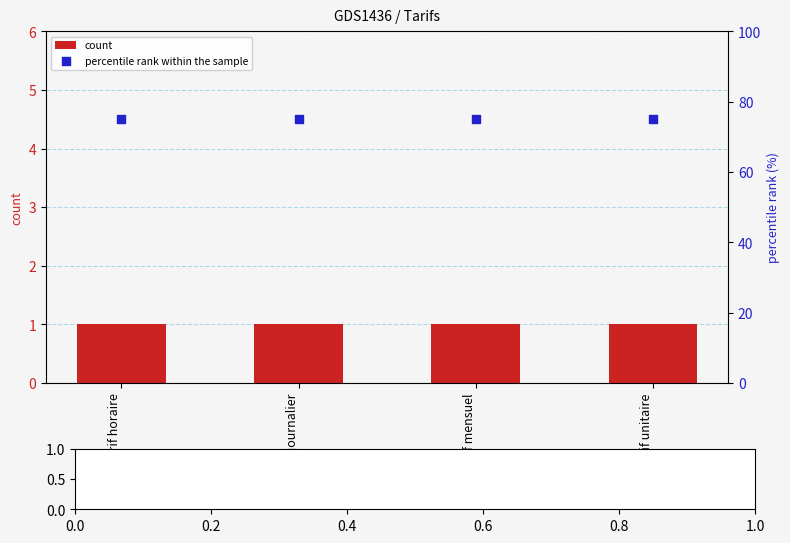

What is the total value across all series at Tarif unitaire?

76